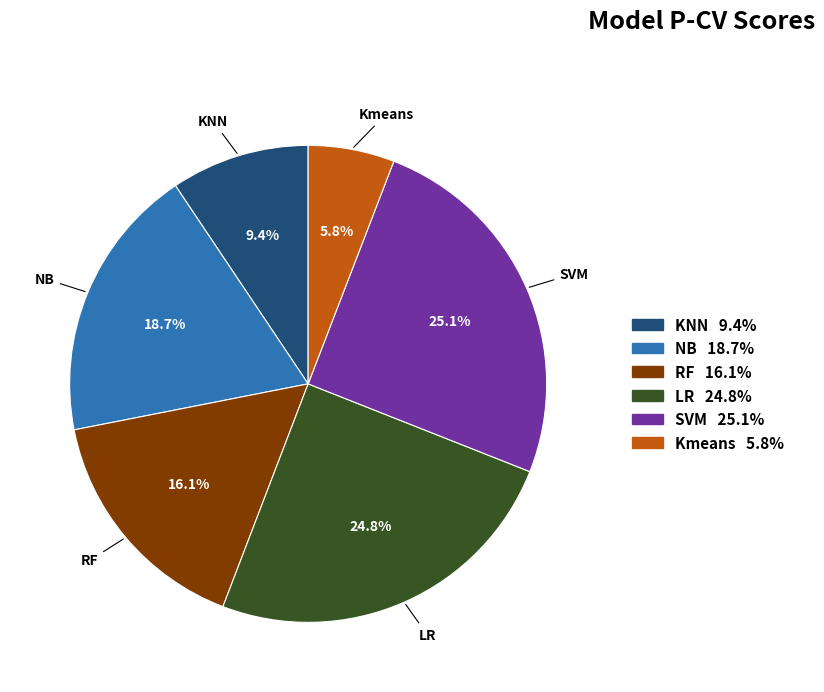

Is there any slice that represents more than half of the pie?

No